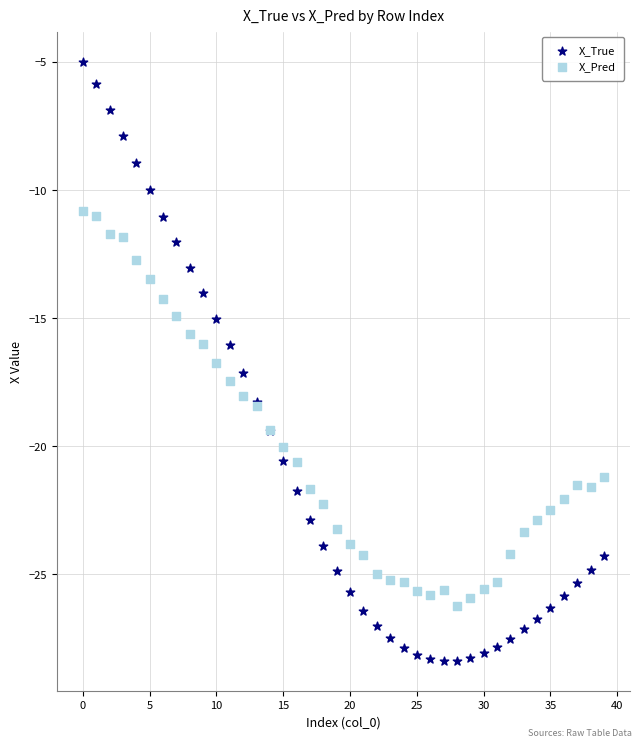

Which series has the widest spread of Y values?

X_True